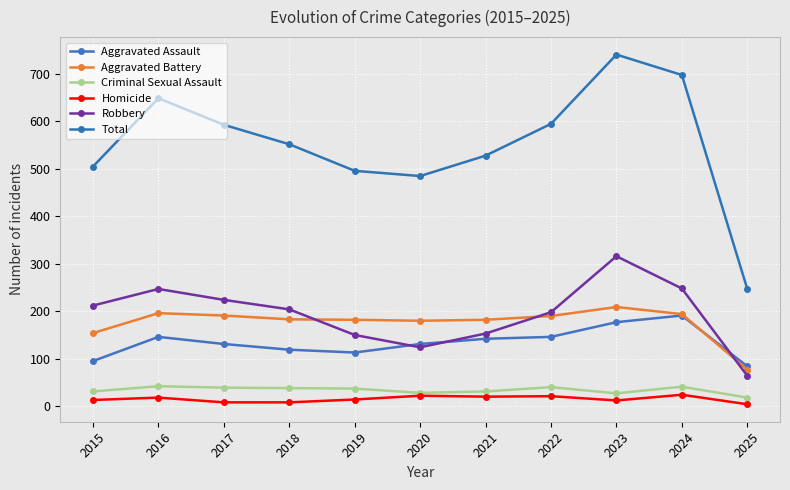

What is the spread (max minus min) of values at 2018?

544